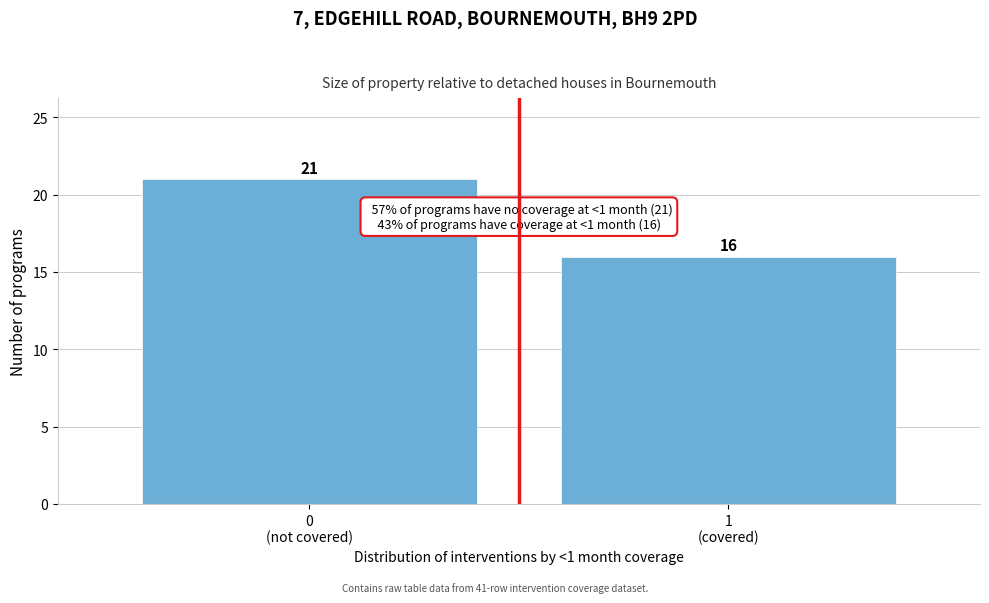

Reading left to right, list all the values displayed in this chart.

21	16